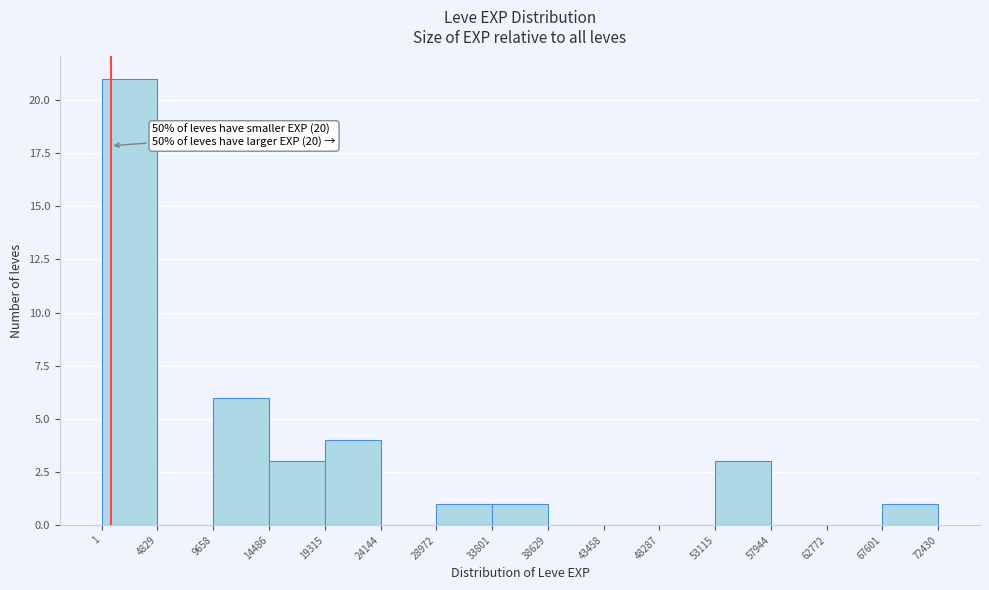

Which range on the x-axis has the tallest bar?

1 to 4829